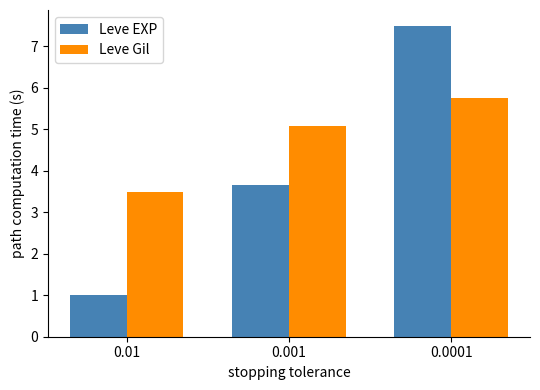

How many categories are shown in the chart?

3